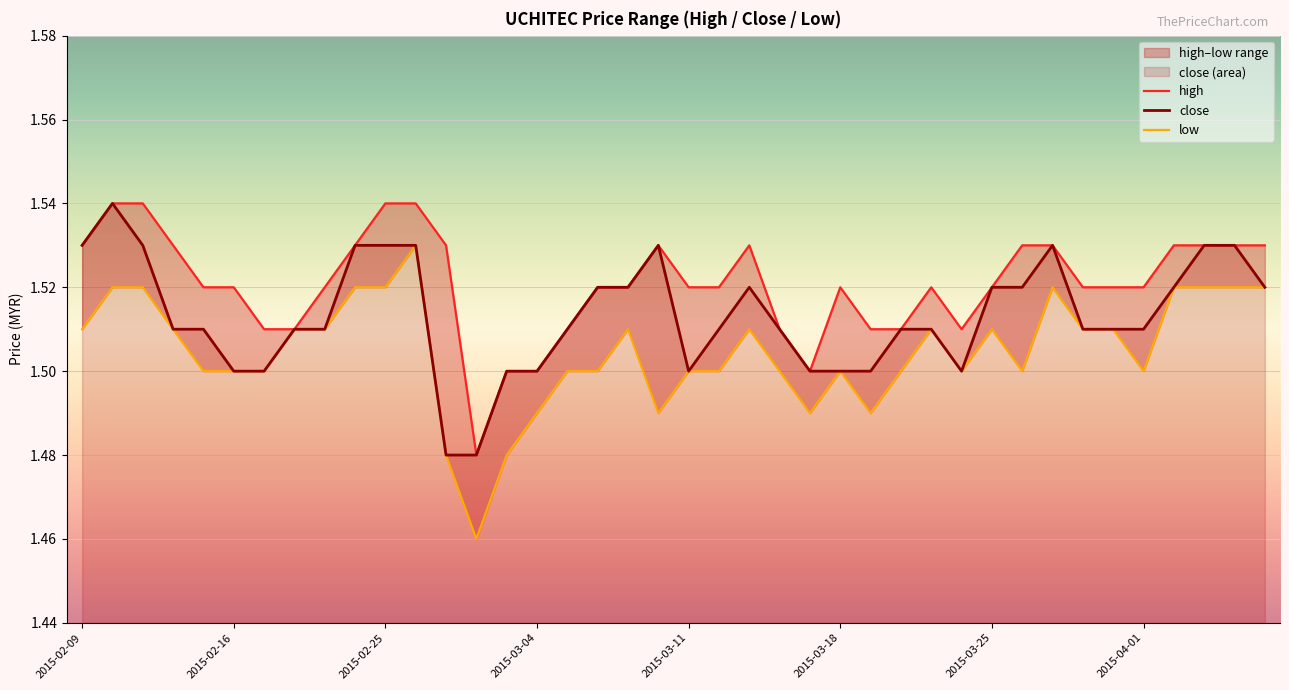

True or false: close has a value of 0.9 at 2015-03-25.

False